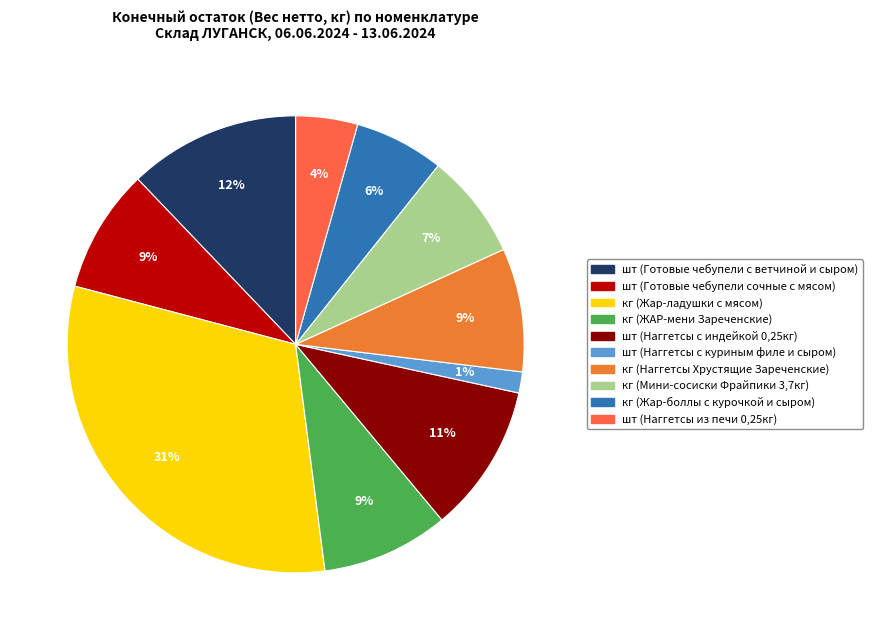

To the nearest percent, what is the combined percentage of шт (Готовые чебупели с ветчиной и сыром) and шт (Готовые чебупели сочные с мясом)?

21%